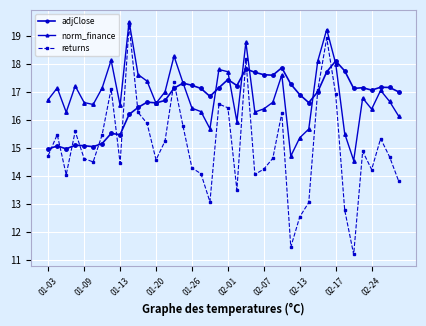

True or false: norm_finance and returns intersect in this chart.

False